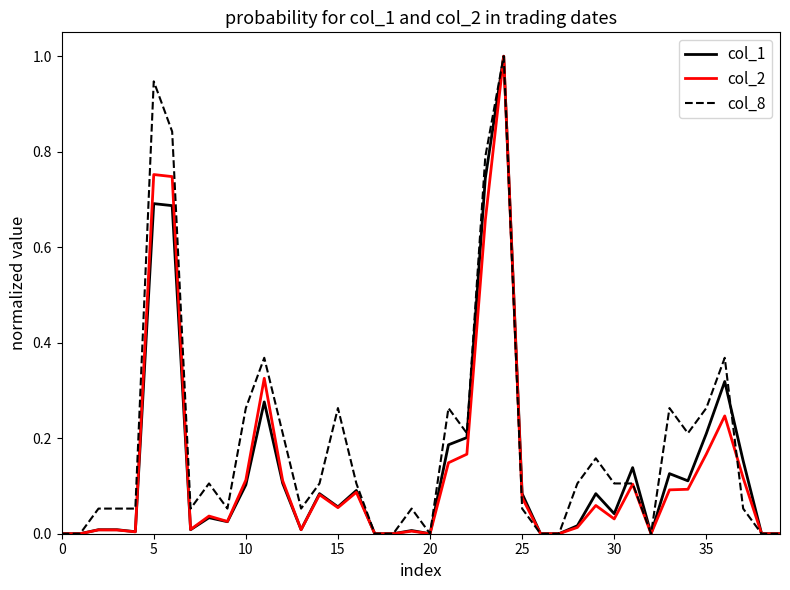

Which series has the largest total across all categories?

col_8